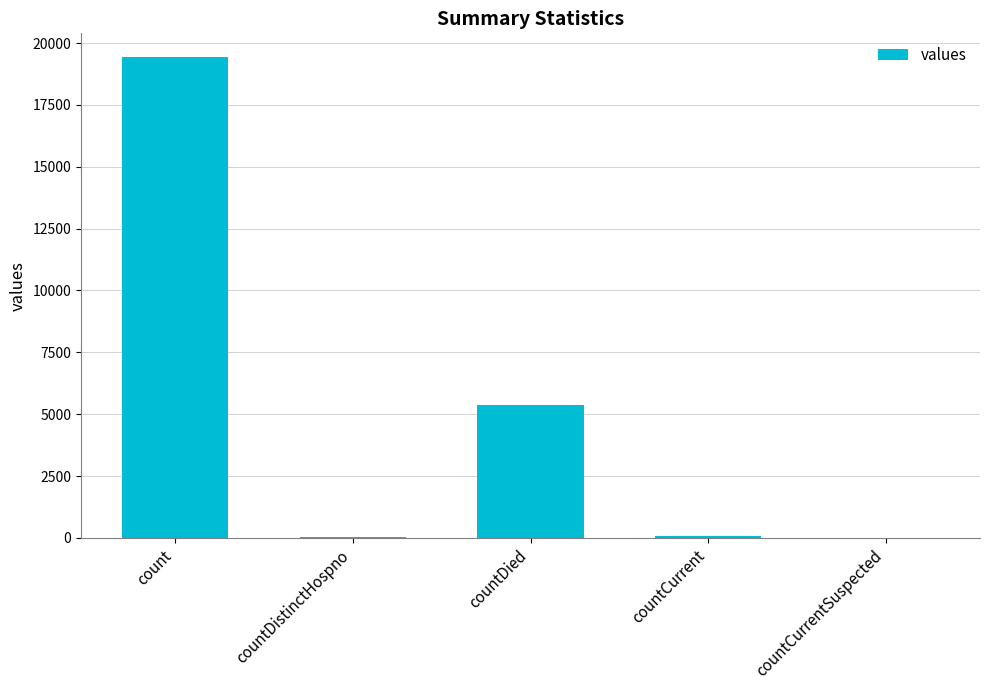

What is the approximate value at countDied, to the nearest 100?

5400